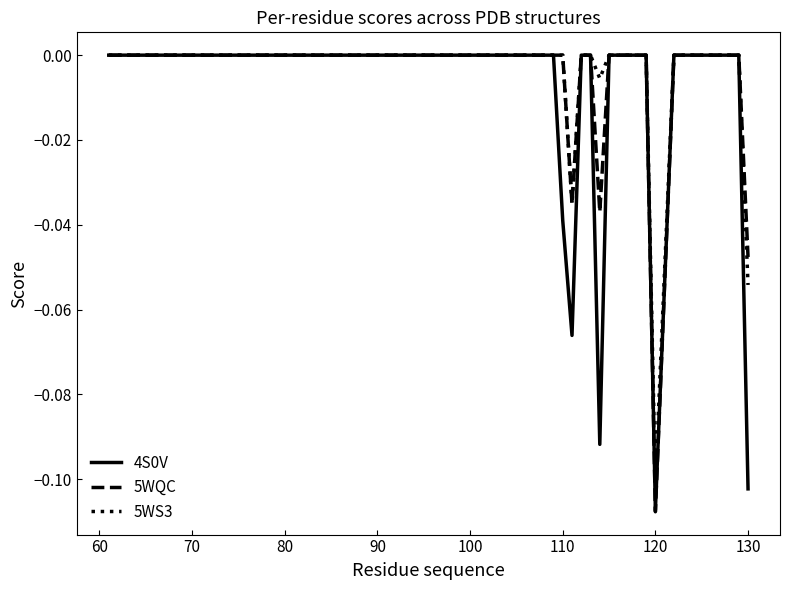

Which series has the largest range (max minus min)?

5WQC